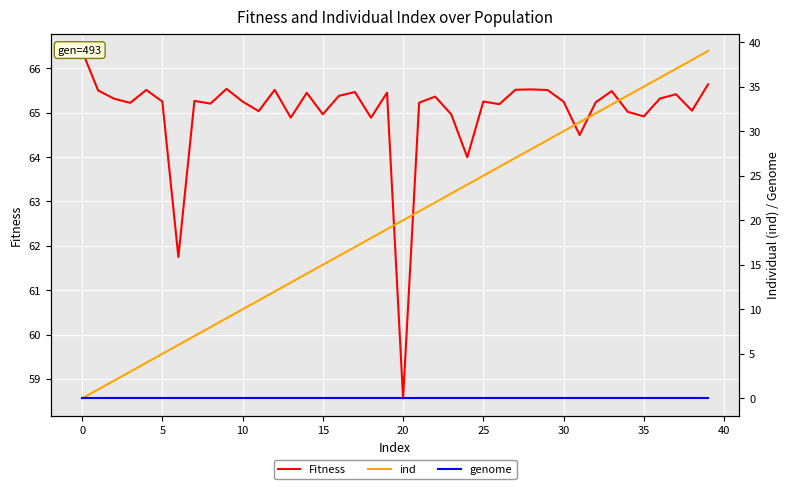

Reading left to right, list all the values displayed in this chart.

Fitness: 66.4	65.5	65.3	65.2	65.5	65.2	61.7	65.3	65.2	65.5	65.2	65.0	65.5	64.9	65.4	65.0	65.4	65.5	64.9	65.4	58.6	65.2	65.4	65.0	64.0	65.2	65.2	65.5	65.5	65.5	65.2	64.5	65.2	65.5	65.0	64.9	65.3	65.4	65.0	65.6
ind: 0.0	1.0	2.0	3.0	4.0	5.0	6.0	7.0	8.0	9.0	10.0	11.0	12.0	13.0	14.0	15.0	16.0	17.0	18.0	19.0	20.0	21.0	22.0	23.0	24.0	25.0	26.0	27.0	28.0	29.0	30.0	31.0	32.0	33.0	34.0	35.0	36.0	37.0	38.0	39.0
genome: 0.0	0.0	0.0	0.0	0.0	0.0	0.0	0.0	0.0	0.0	0.0	0.0	0.0	0.0	0.0	0.0	0.0	0.0	0.0	0.0	0.0	0.0	0.0	0.0	0.0	0.0	0.0	0.0	0.0	0.0	0.0	0.0	0.0	0.0	0.0	0.0	0.0	0.0	0.0	0.0